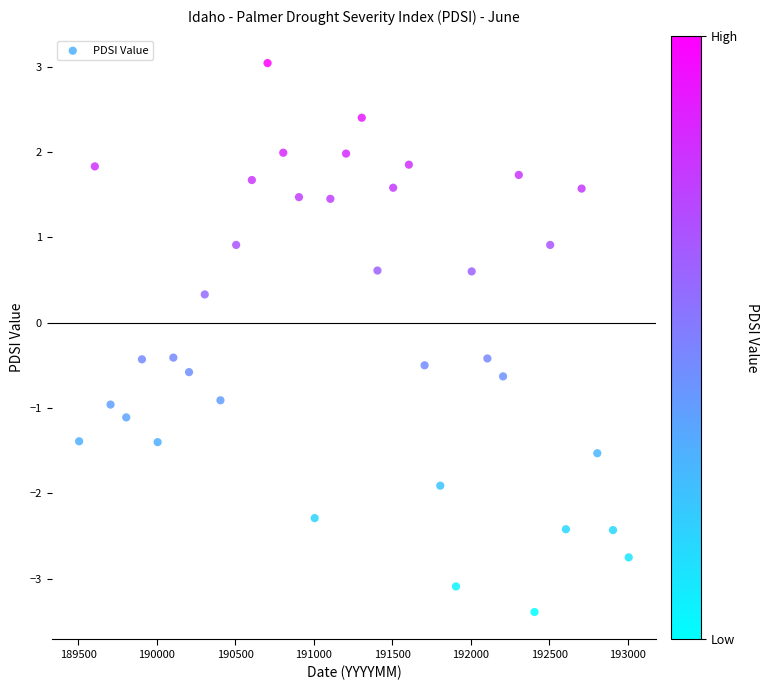

What Y value in the scatter plot is closest to 0?

0.3